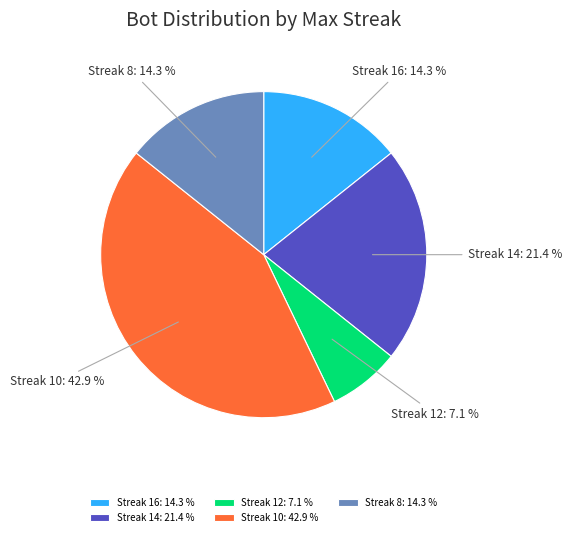

What percentage do Streak 14: 21.4 % and Streak 16: 14.3 % together represent?

35.7%